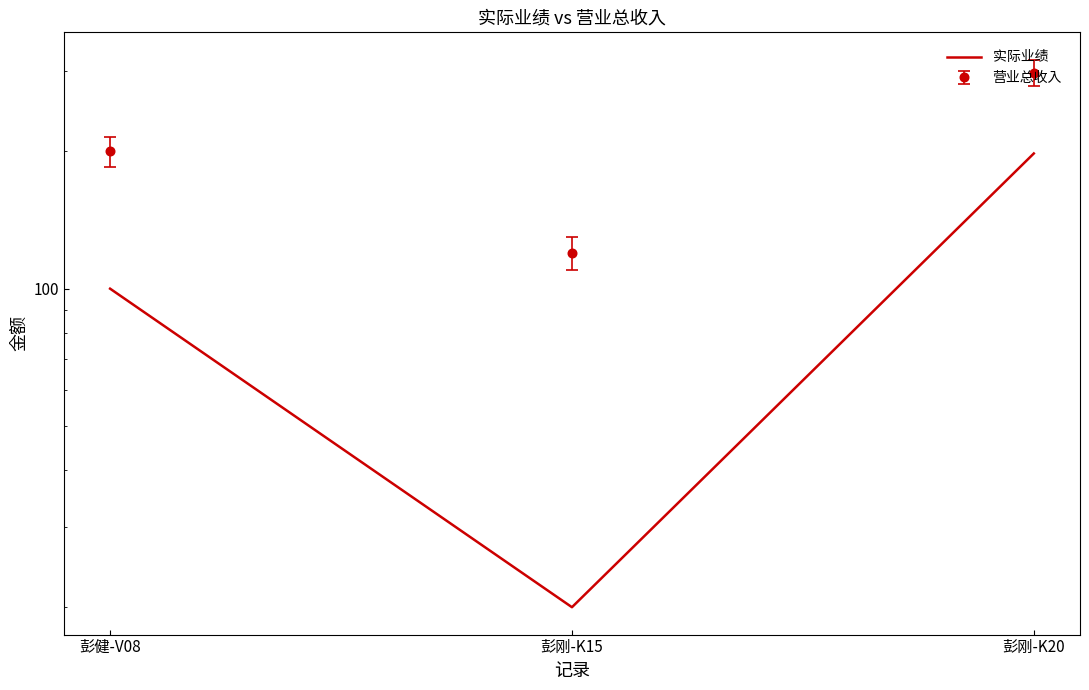

What is the sum of the values at 彭健-V08 and 彭刚-K15?

120